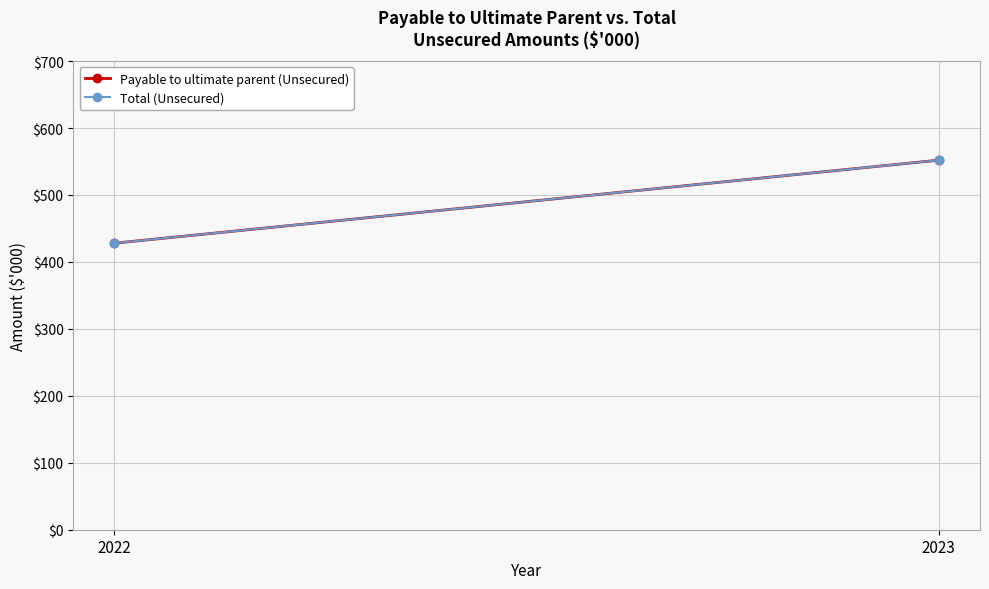

List the labels in order of Payable to ultimate parent (Unsecured) value, largest first.

2023, 2022